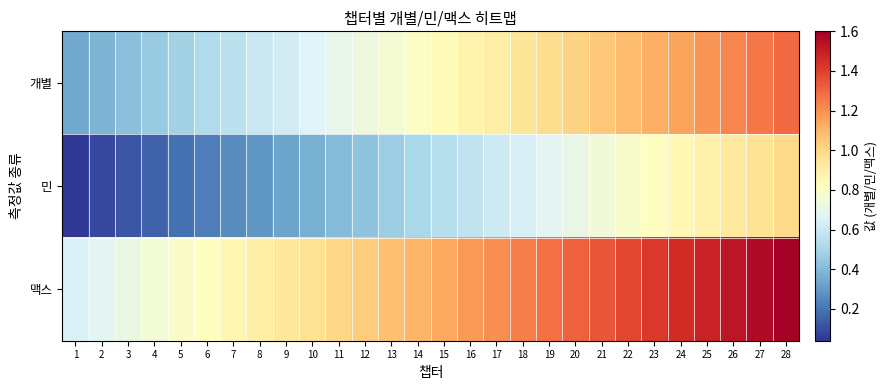

Count the number of categories in the chart.

28